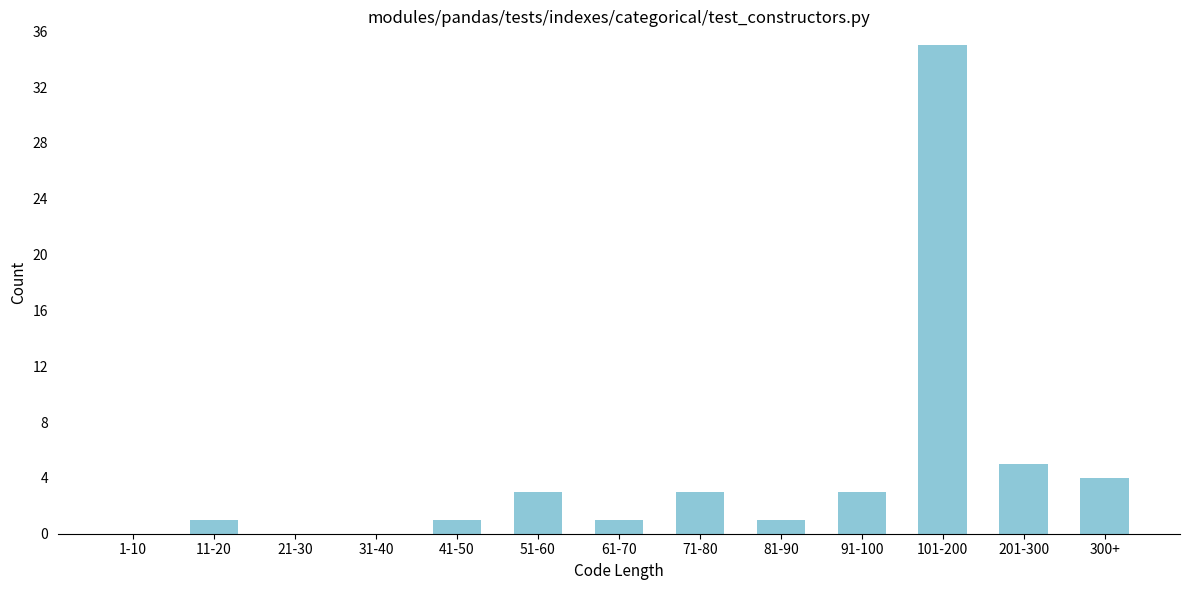

Reading left to right, list all the values displayed in this chart.

1-10=0	11-20=1	21-30=0	31-40=0	41-50=1	51-60=3	61-70=1	71-80=3	81-90=1	91-100=3	101-200=35	201-300=5	300+=4